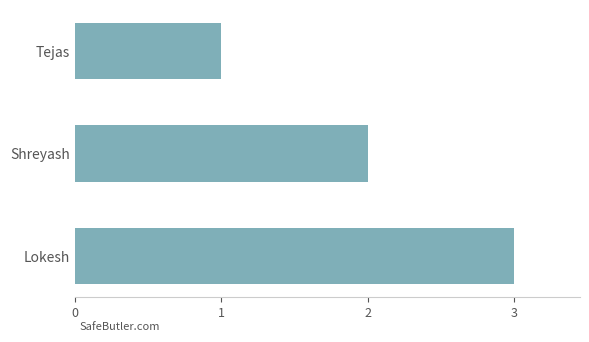

How many values are between 1 and 3?

3